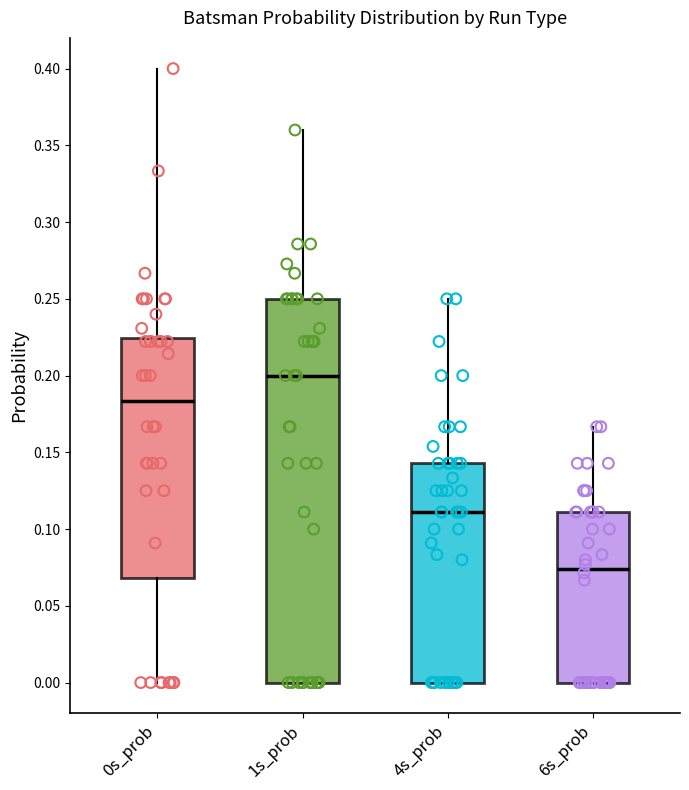

Reading left to right, transcribe this box plot: for each box, give where its median line is, the range the box spans, and where its two whiskers end, as read against the y-axis. The values are not printed on the chart, so give them approximately, as read against the axis.

0s_prob: median 0.185, box 0.070 to 0.225, whiskers 0.000 to 0.400
1s_prob: median 0.200, box 0.000 to 0.250, whiskers 0.000 to 0.360
4s_prob: median 0.110, box 0.000 to 0.145, whiskers 0.000 to 0.250
6s_prob: median 0.075, box 0.000 to 0.110, whiskers 0.000 to 0.165